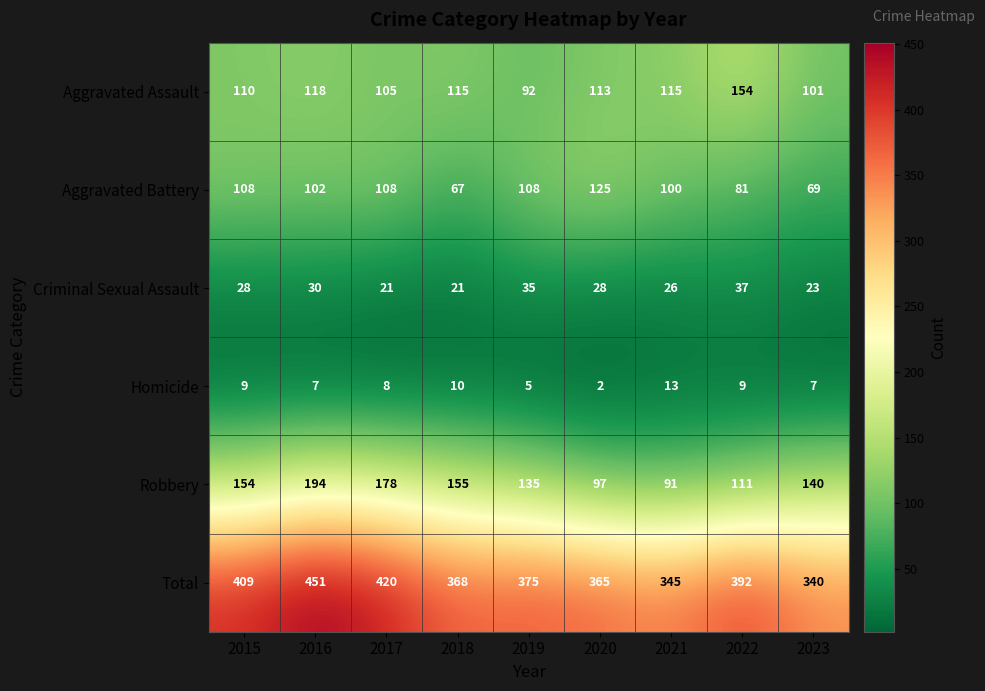

What is the total value across all series at 2019?

750